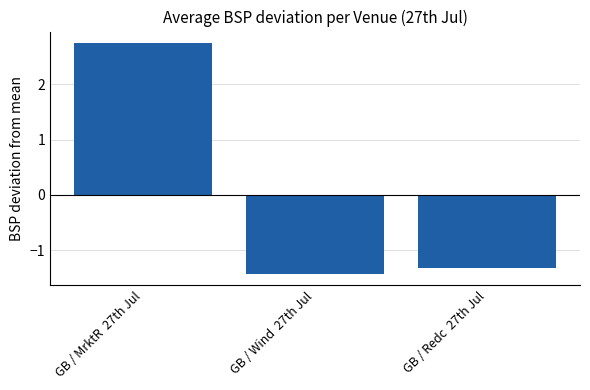

Which label corresponds to the smallest value in the chart?

GB / Wind  27th Jul